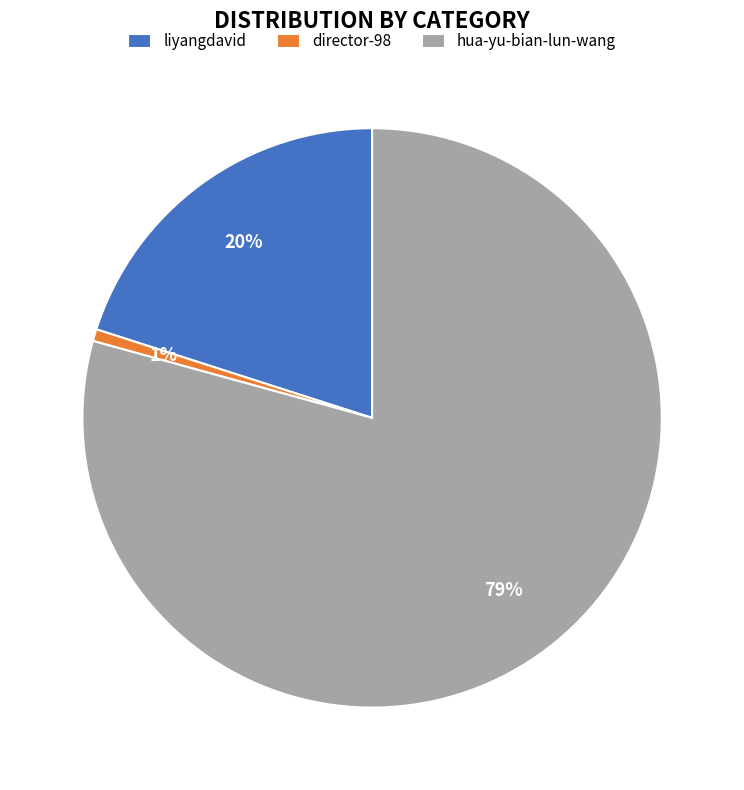

Is the sum of hua-yu-bian-lun-wang and director-98 greater than half?

Yes